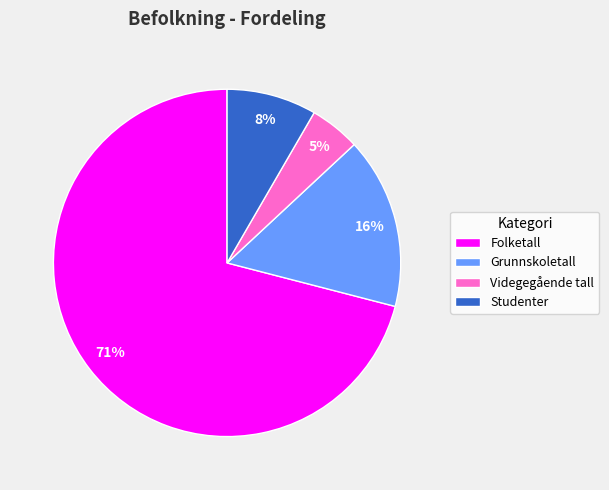

Which has a higher value, Videgegående tall or Grunnskoletall?

Grunnskoletall